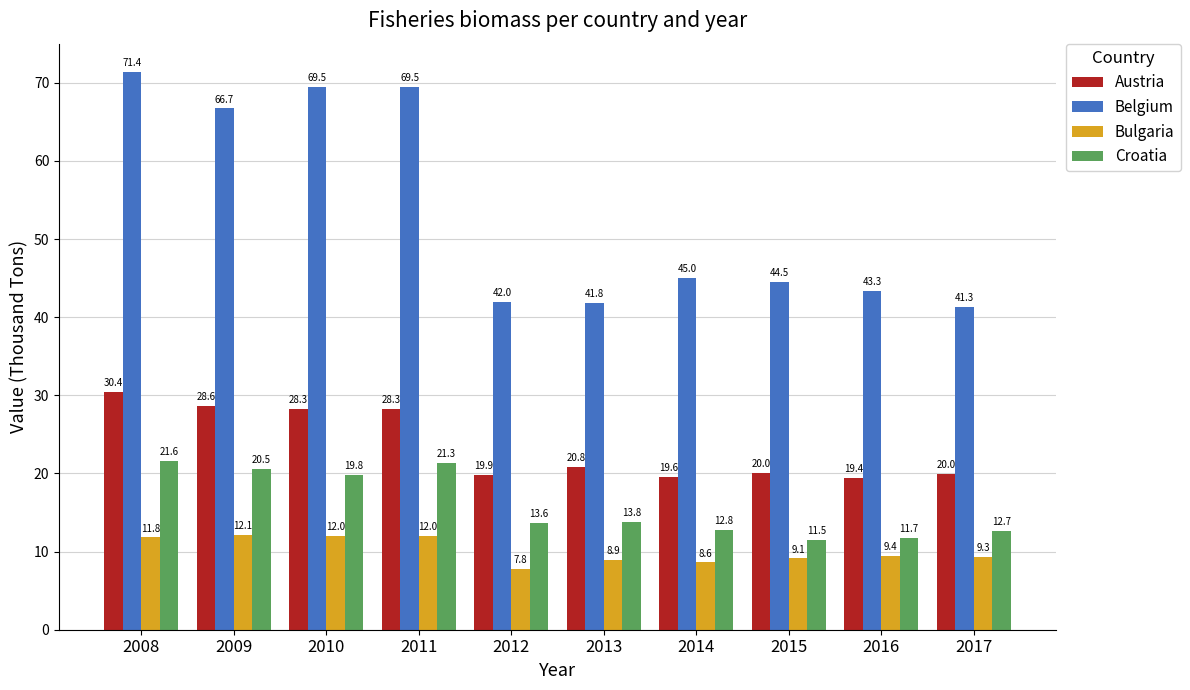

What is the sum of the Bulgaria values at 2015 and 2012?

16.9